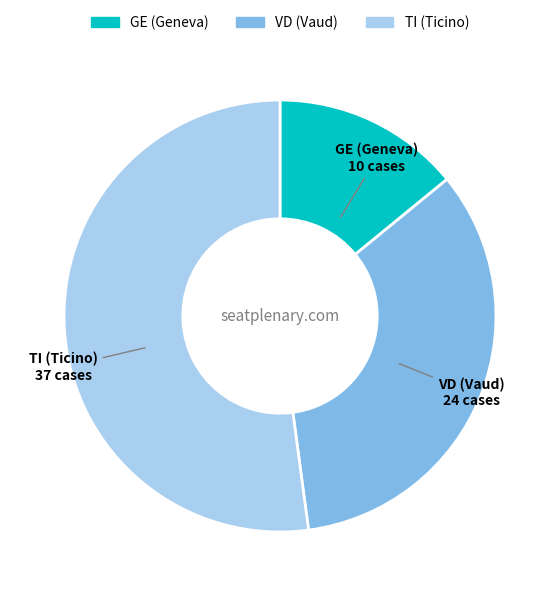

Is there a majority slice in this chart?

Yes